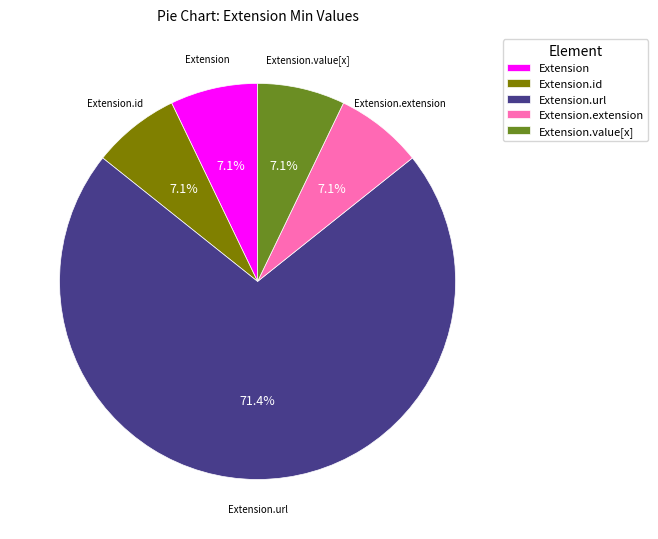

Between Extension.url and Extension.value[x], which is larger?

Extension.url